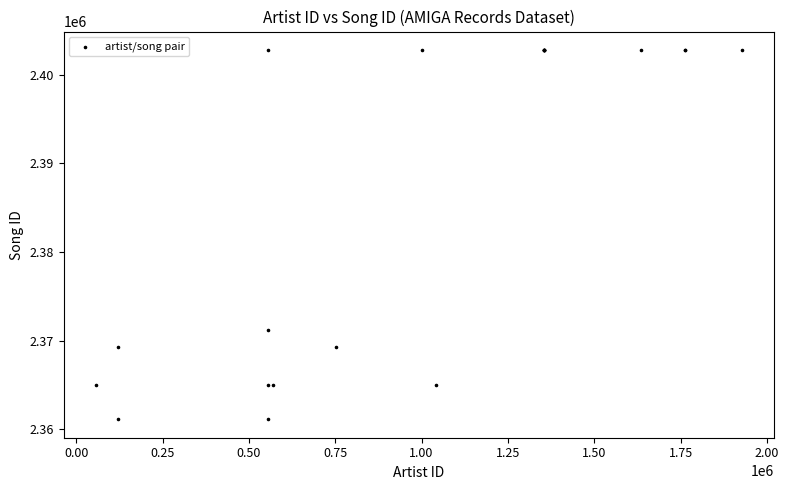

What Y value in the scatter plot is closest to 2381955?

2371241